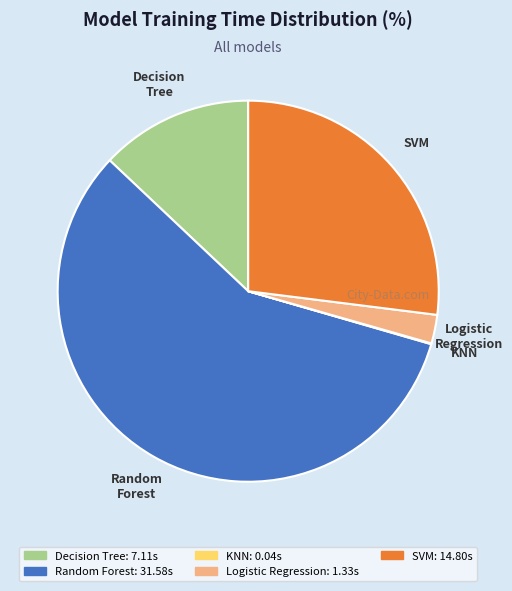

Is the sum of Logistic Regression and Decision Tree greater than half?

No